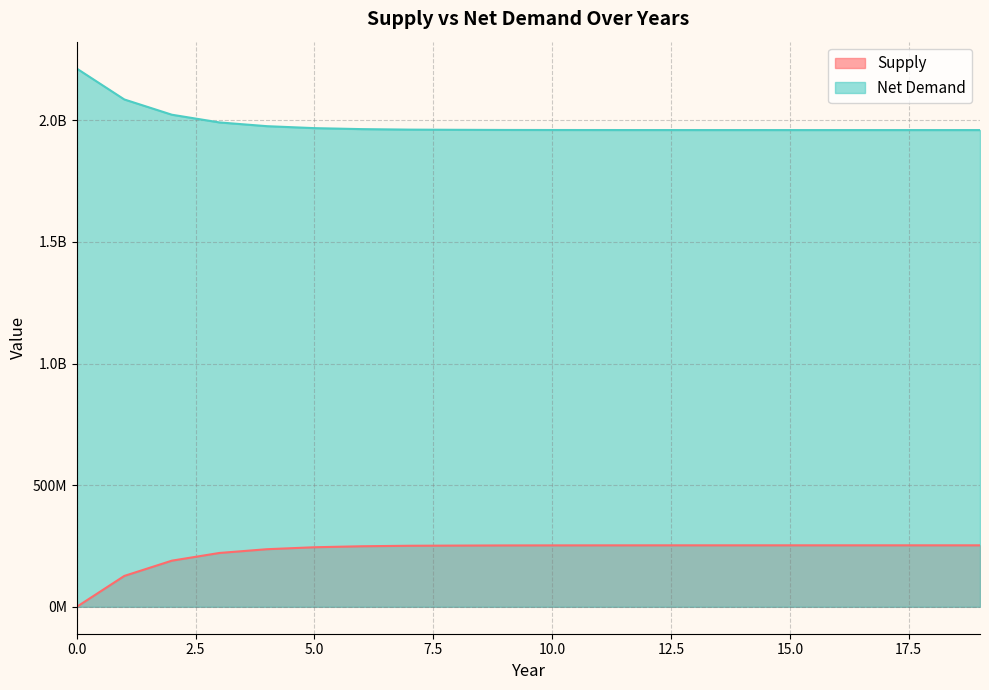

What is the minimum value for Net Demand?

1959880346.9